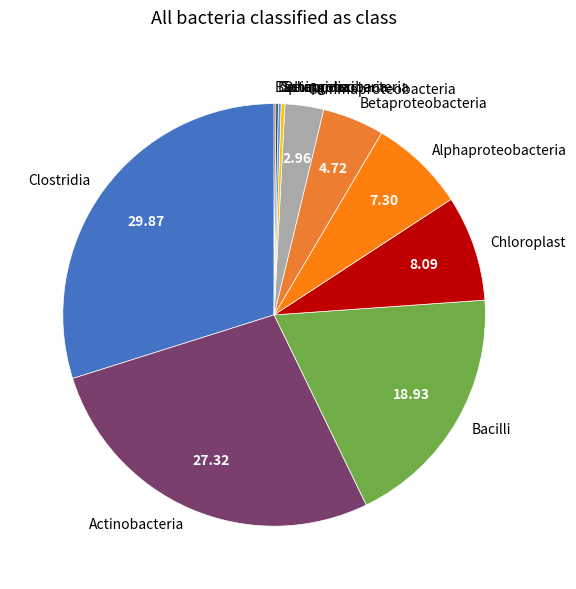

What is the largest slice in the pie chart?

Clostridia